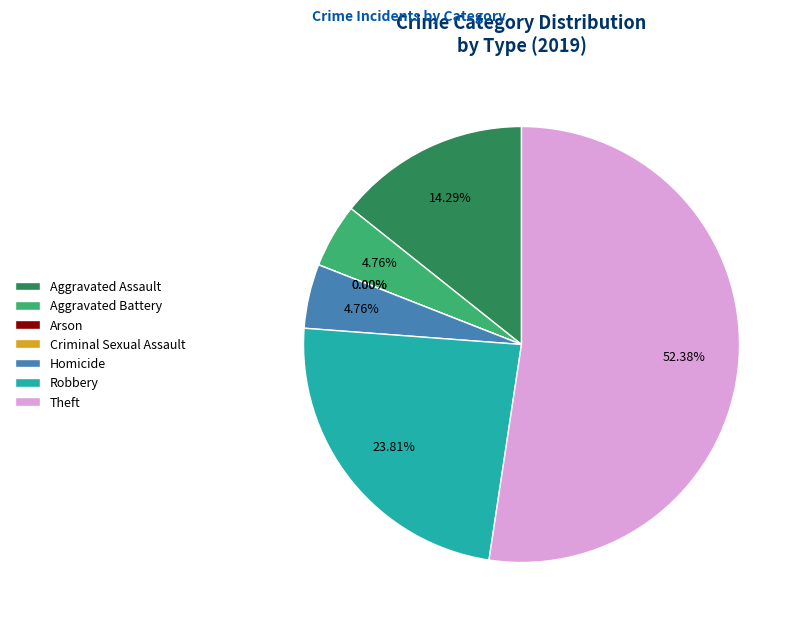

The Aggravated Assault slice represents 14% of the pie. True or false?

True